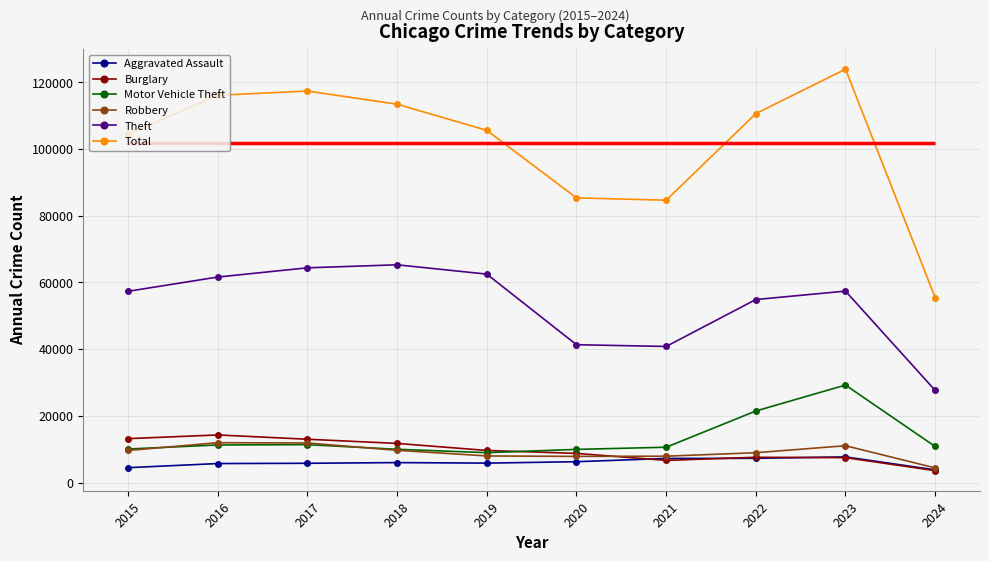

Where is Total nearest to the value 89691?

2020